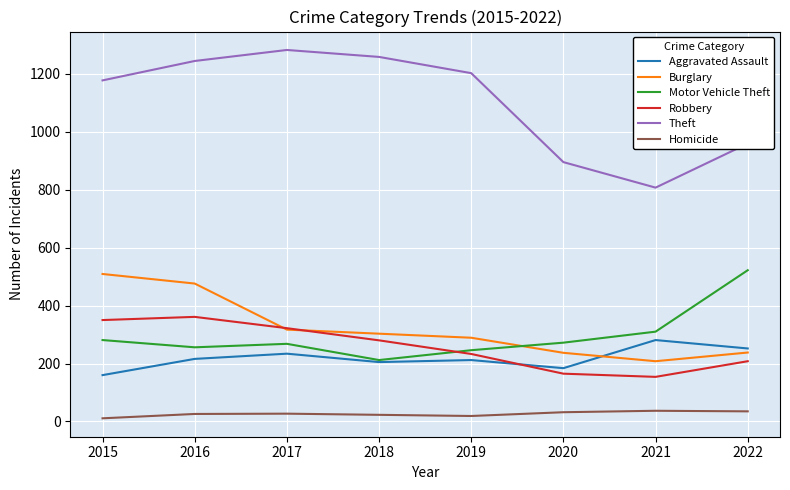

What is the difference between the maximum and second lowest values in the Aggravated Assault series?

97